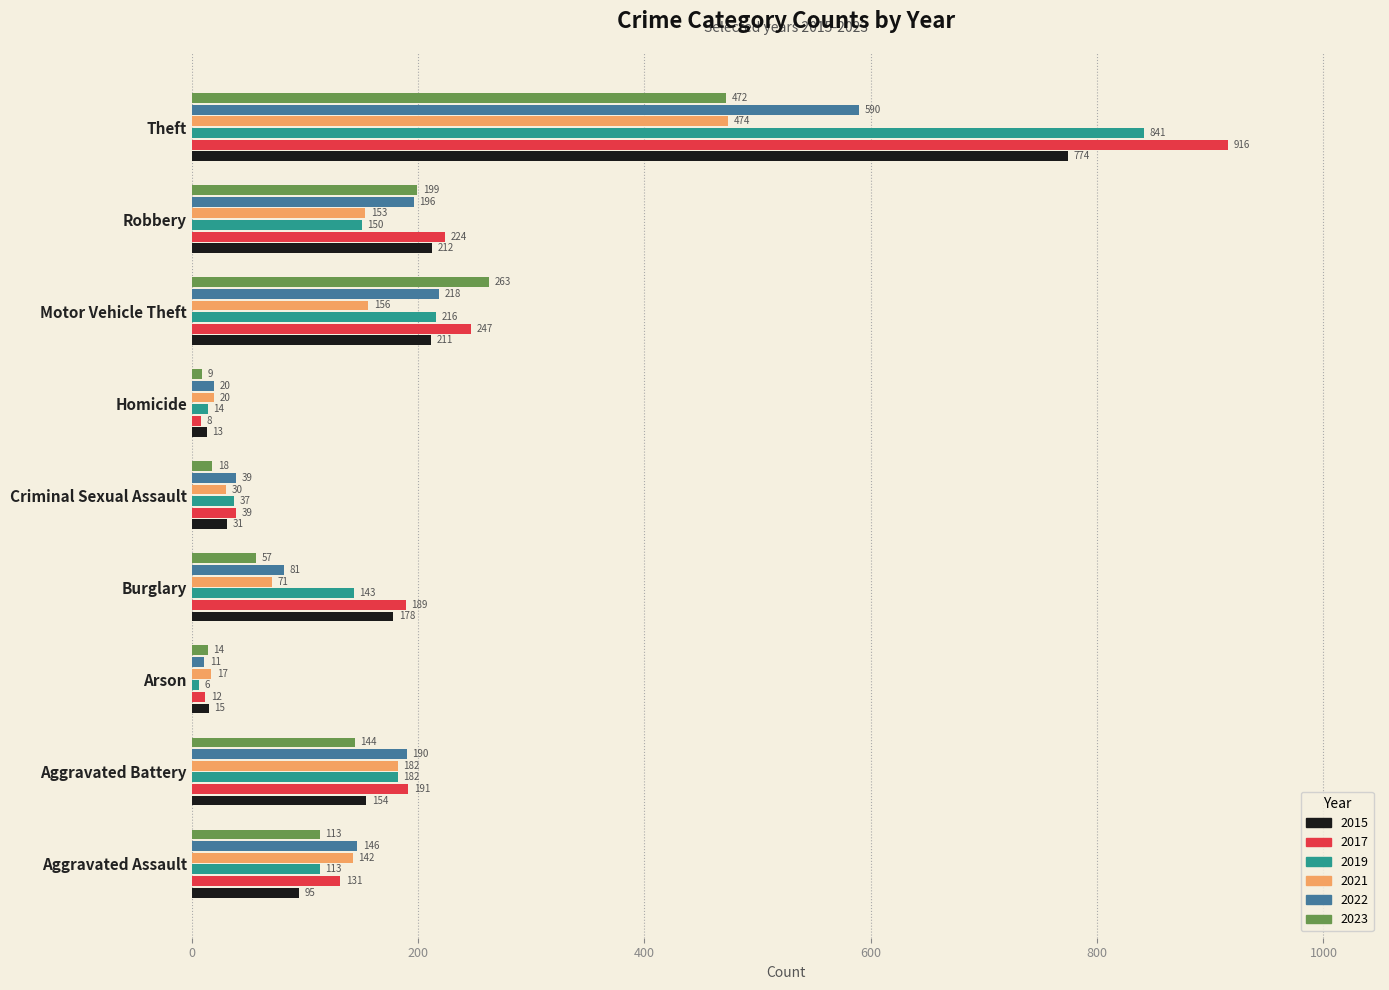

Between Aggravated Assault and Aggravated Battery, which series saw the biggest shift?

2019